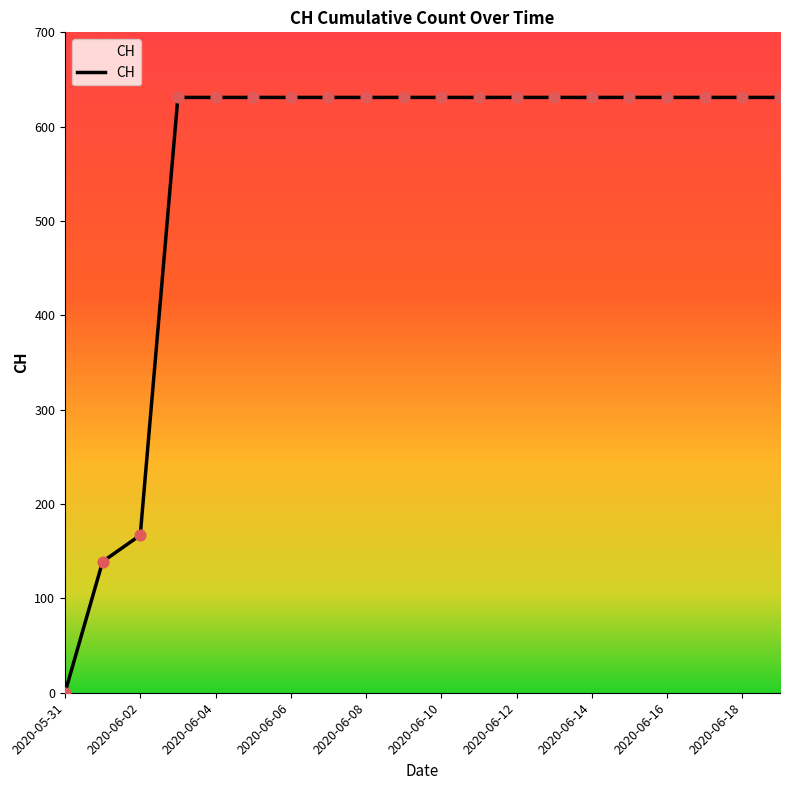

What is the difference between the maximum and minimum values?

631